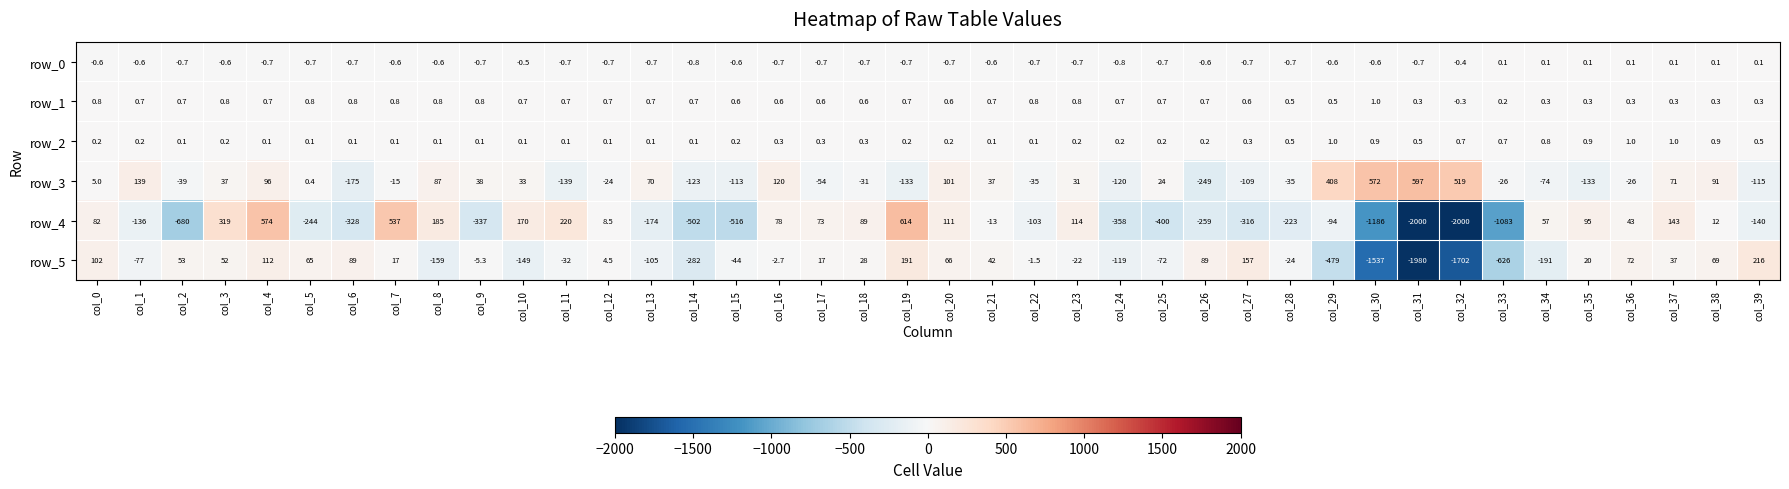

True or false: row_4 has a value of 133.3 at col_0.

False